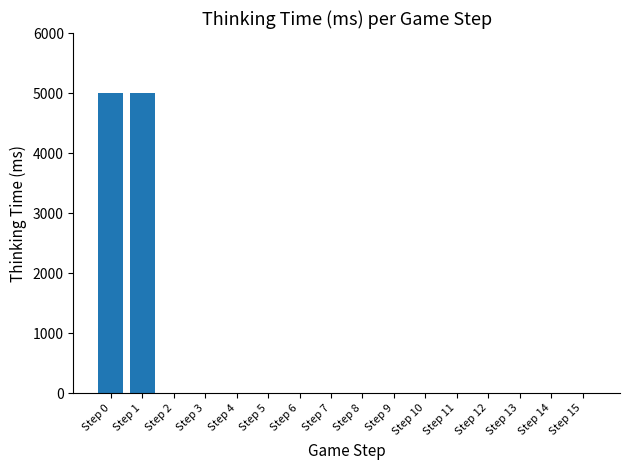

What is the maximum value shown in the chart?

4996